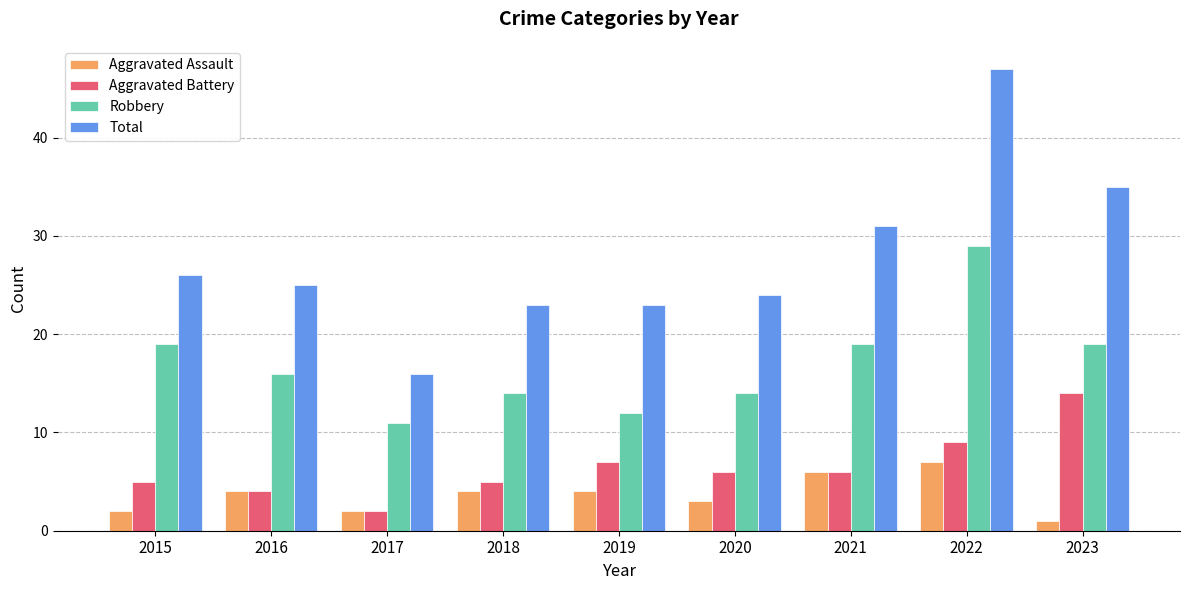

Reading left to right, transcribe all the data shown in this chart.

Aggravated Assault: 2	4	2	4	4	3	6	7	1
Aggravated Battery: 5	4	2	5	7	6	6	9	14
Robbery: 19	16	11	14	12	14	19	29	19
Total: 26	25	16	23	23	24	31	47	35